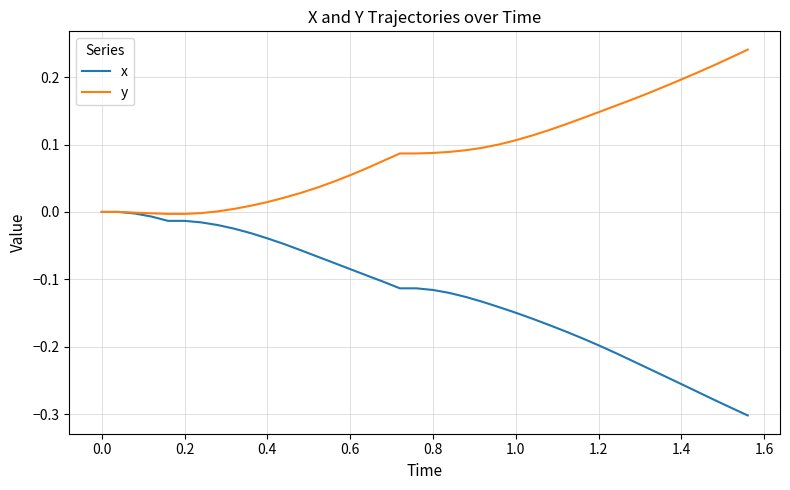

Which series has the largest total across all categories?

y